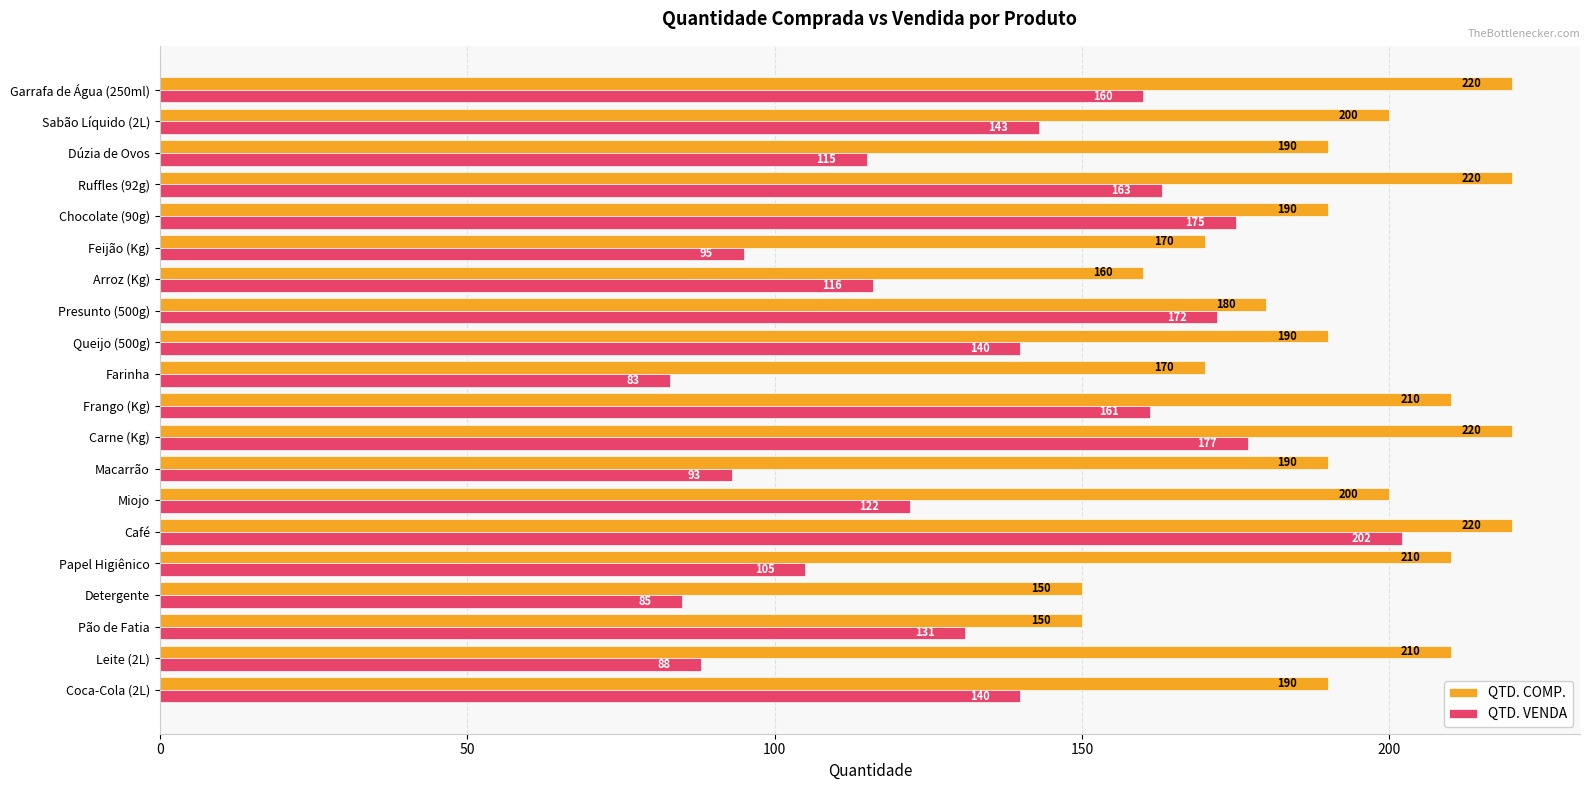

What is the average value of the QTD. VENDA series?

133